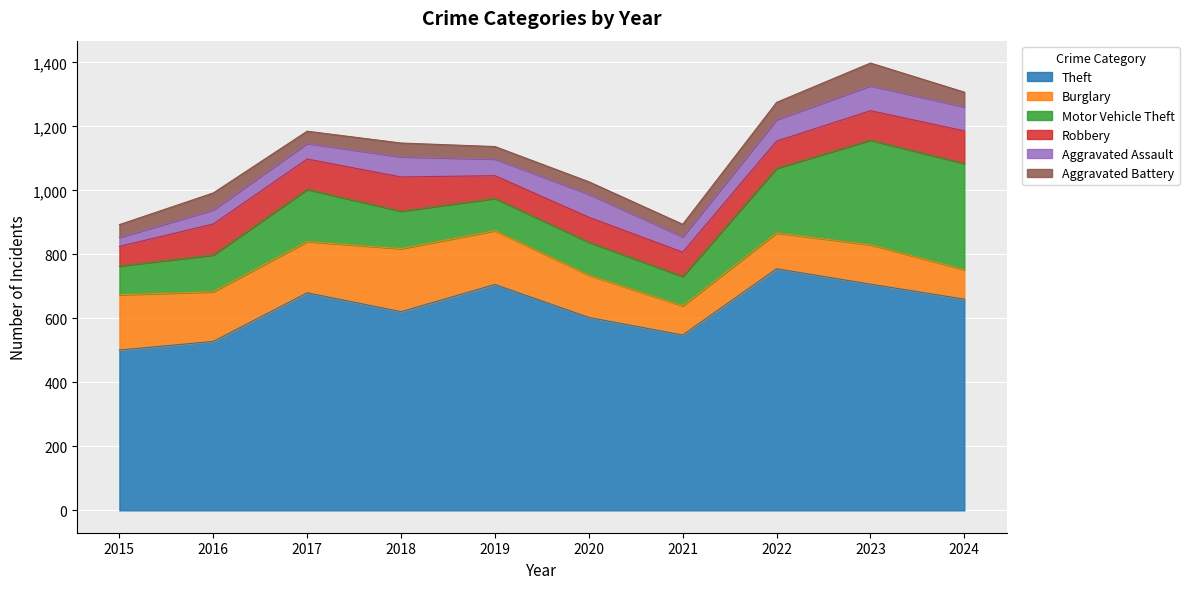

How many values in the Motor Vehicle Theft series are below 117?

5